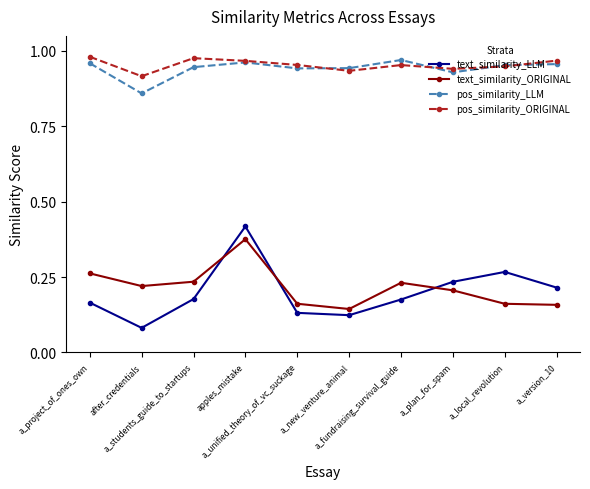

How many lines are shown in the chart?

4